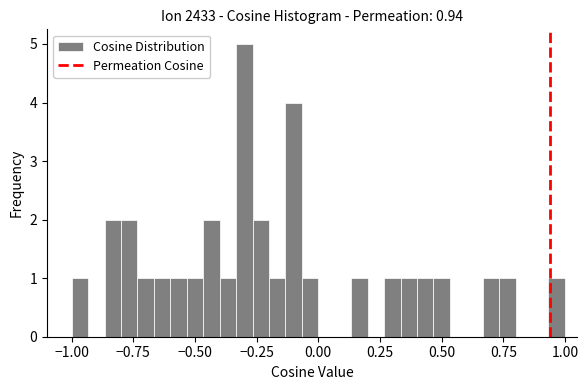

Around what value on the x-axis is the tallest bar? Give the approximate position of its centre, as read against the axis.

-0.30